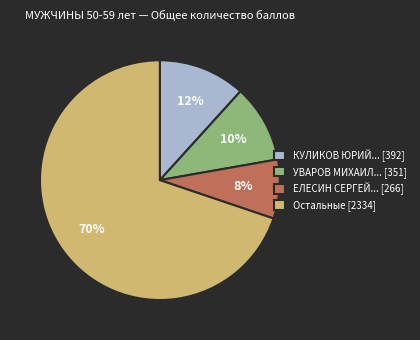

Does any single category account for the majority?

Yes